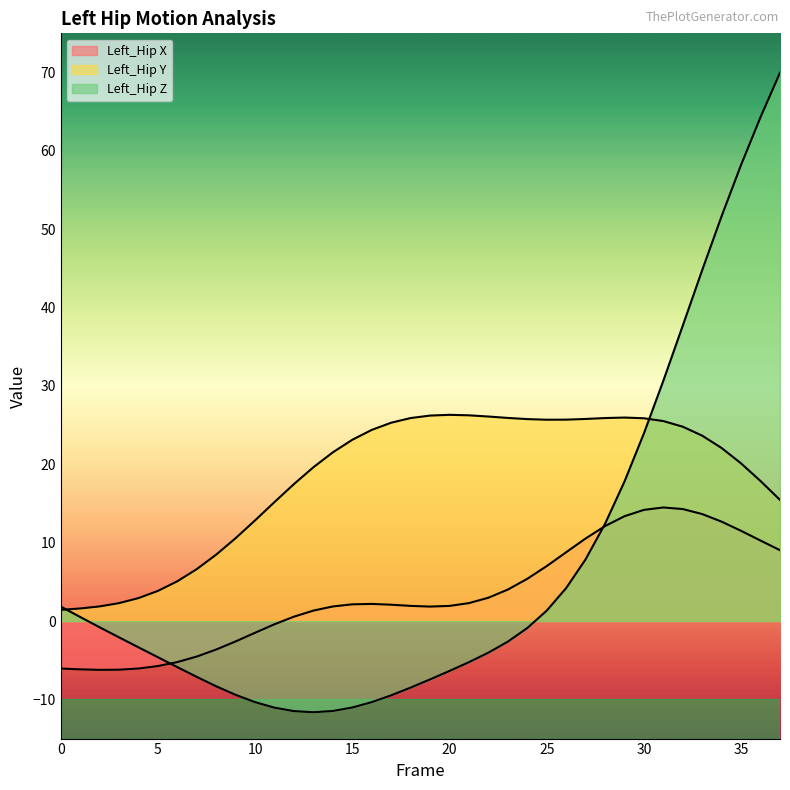

The value of Left_Hip X at 34 is 21.6. True or false?

False